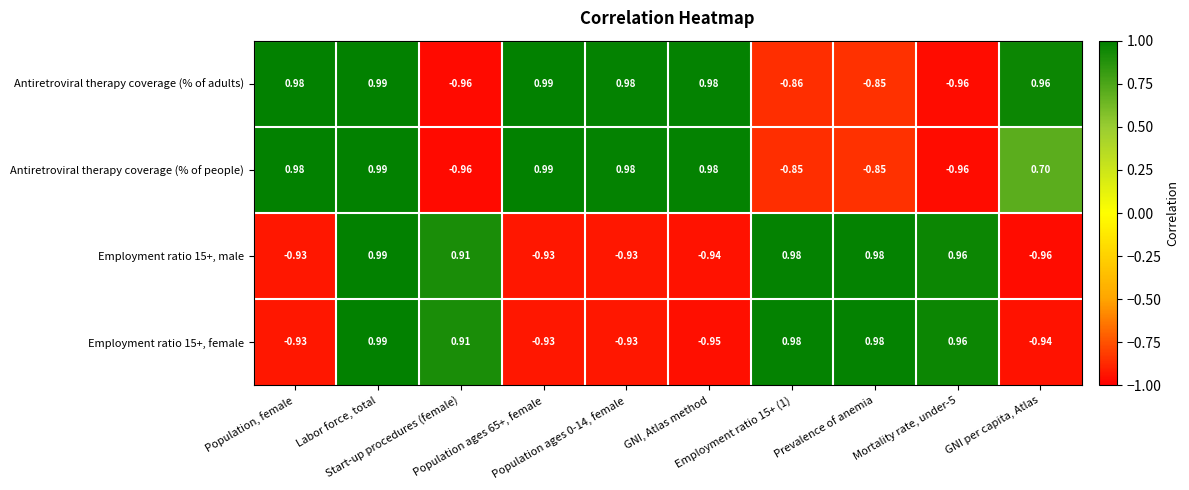

Which series has the largest total across all categories?

Antiretroviral therapy coverage (% of adults)